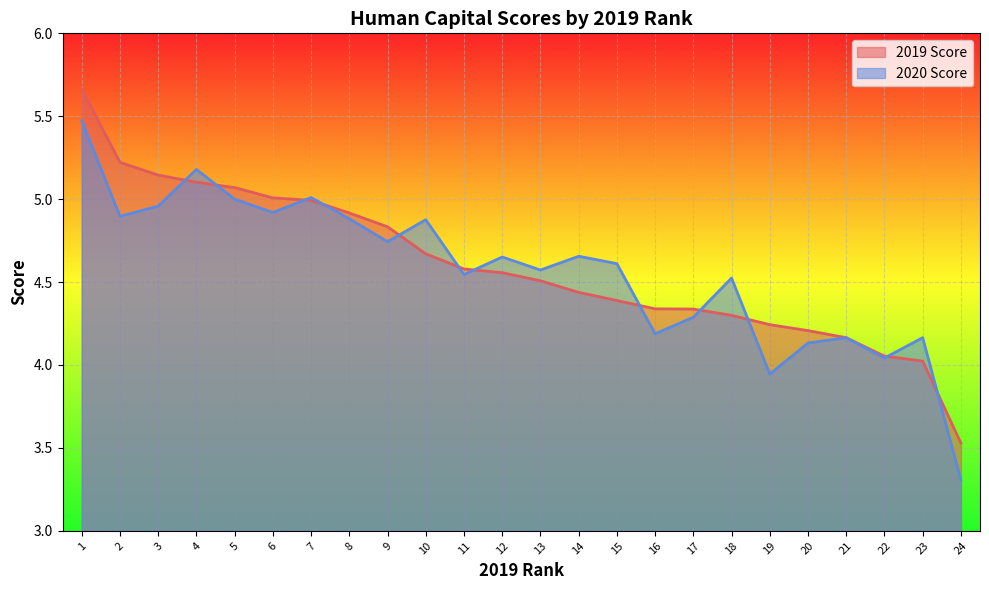

The value of 2019 Score at 7 is 6.7. True or false?

False